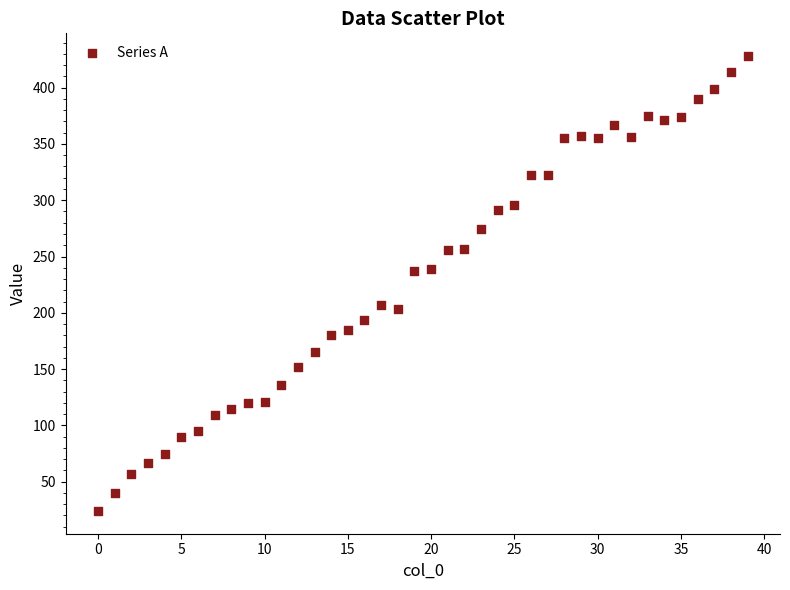

What is the range of Y values (max minus min)?

404